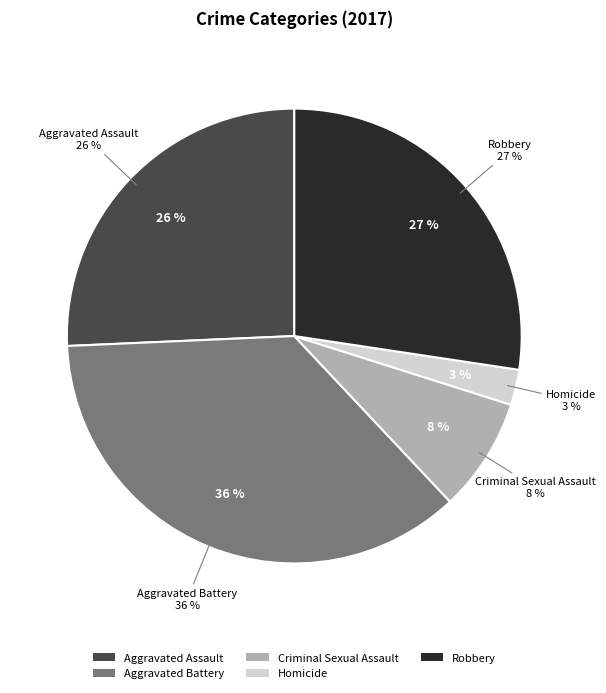

Count the number of slices in the pie.

5